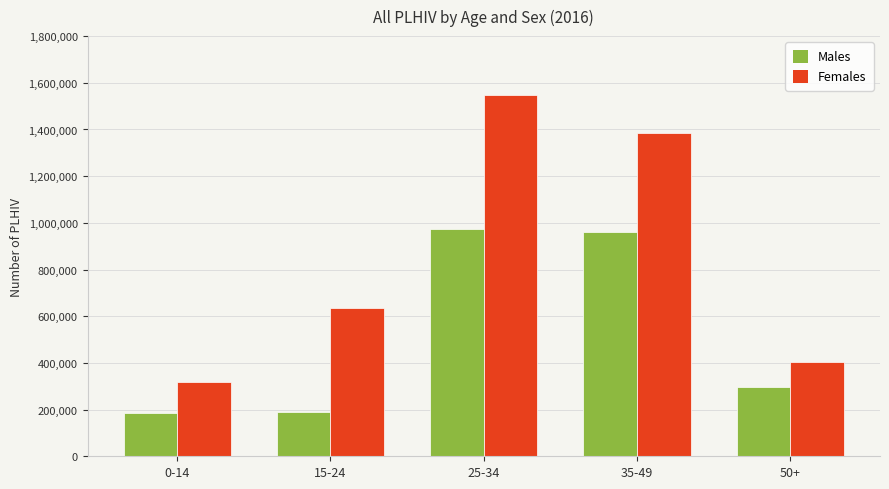

Is it true that Females equals 209458.0 at 0-14?

False